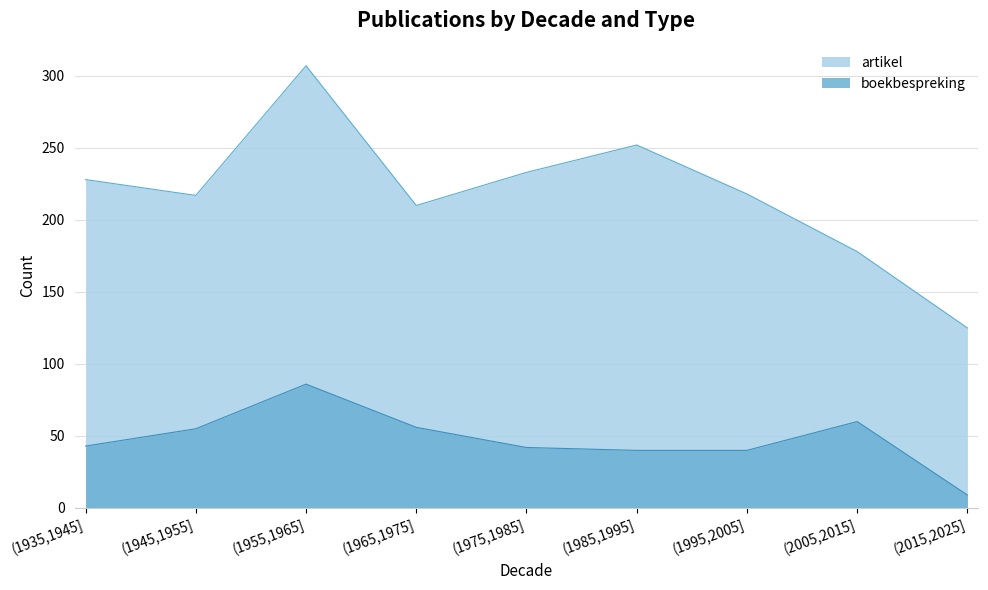

Where is the first local maximum for boekbespreking?

(1955,1965]